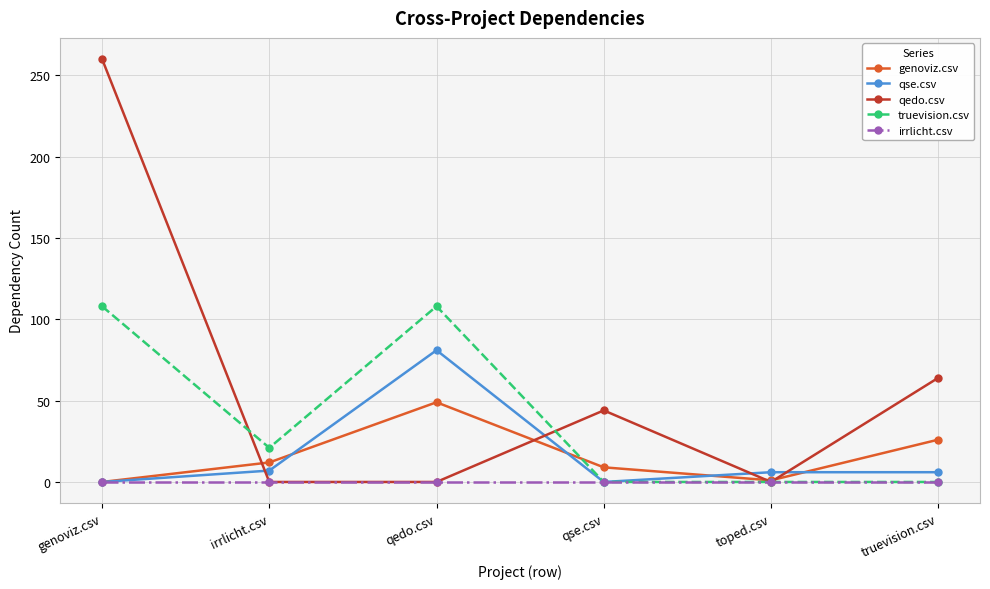

What are all the series names shown in the legend?

genoviz.csv, qse.csv, qedo.csv, truevision.csv, irrlicht.csv